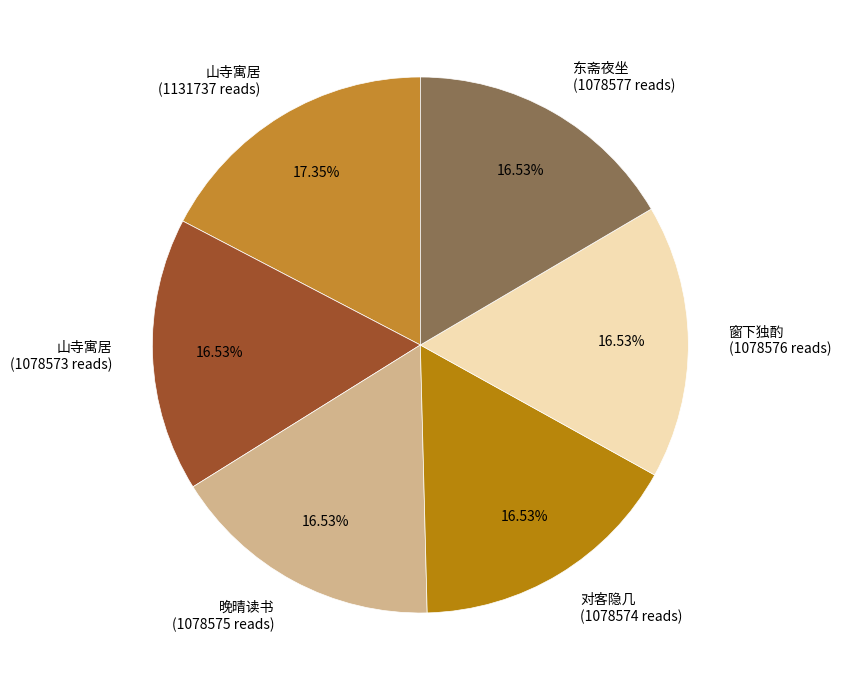

What is the largest slice in the pie chart?

山寺寓居 (1131737 reads)